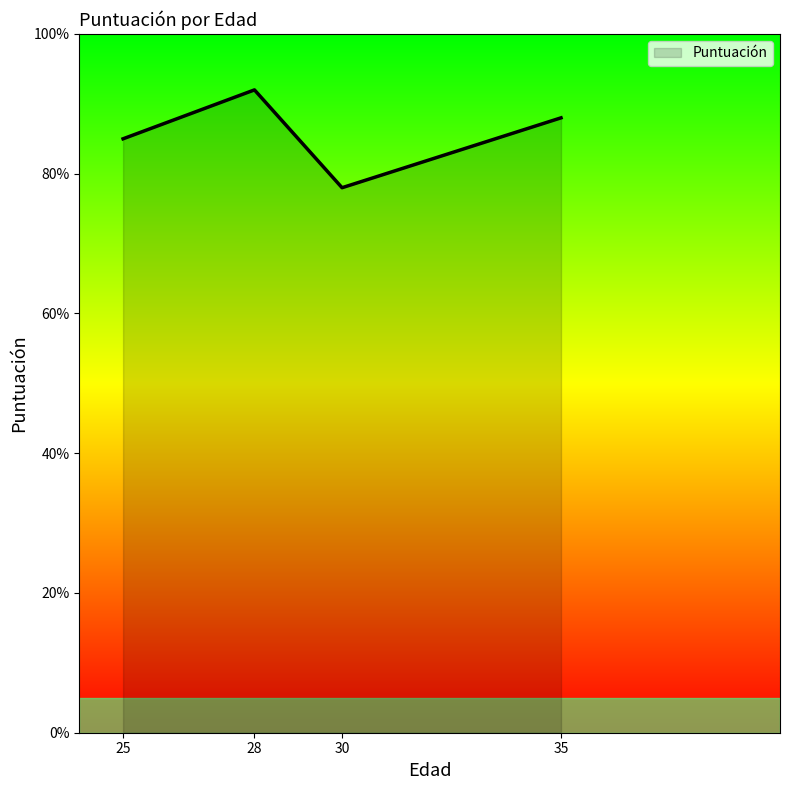

What is the difference between the maximum and minimum values?

14